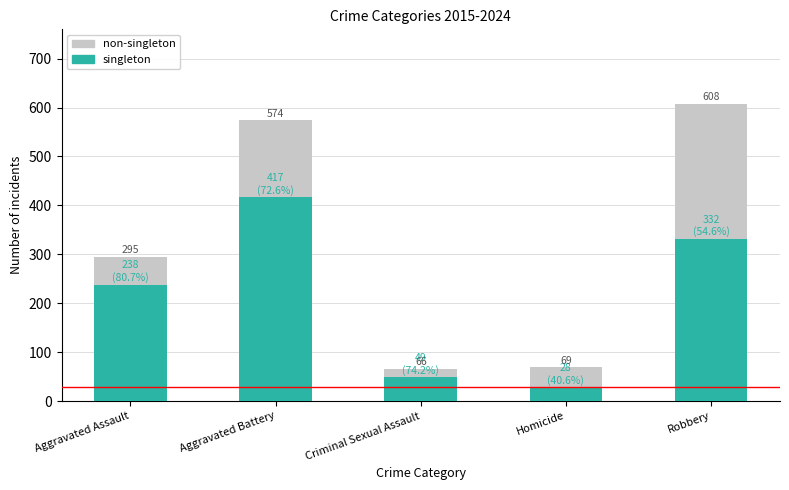

Which category has the highest value in the singleton series?

Aggravated Battery